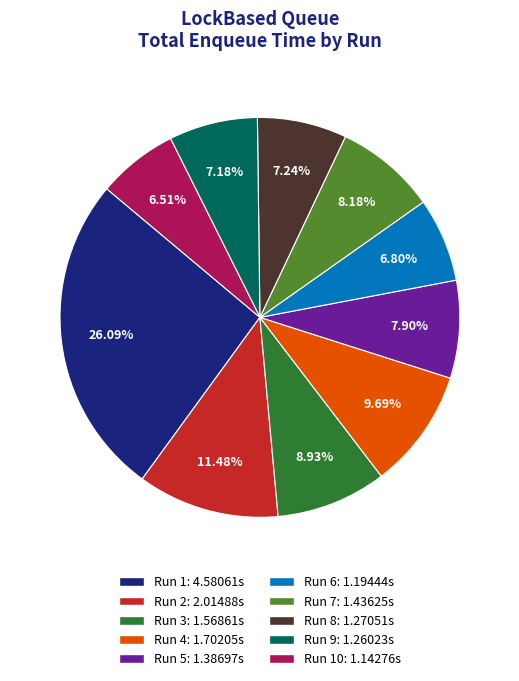

Is there any slice that represents more than half of the pie?

No